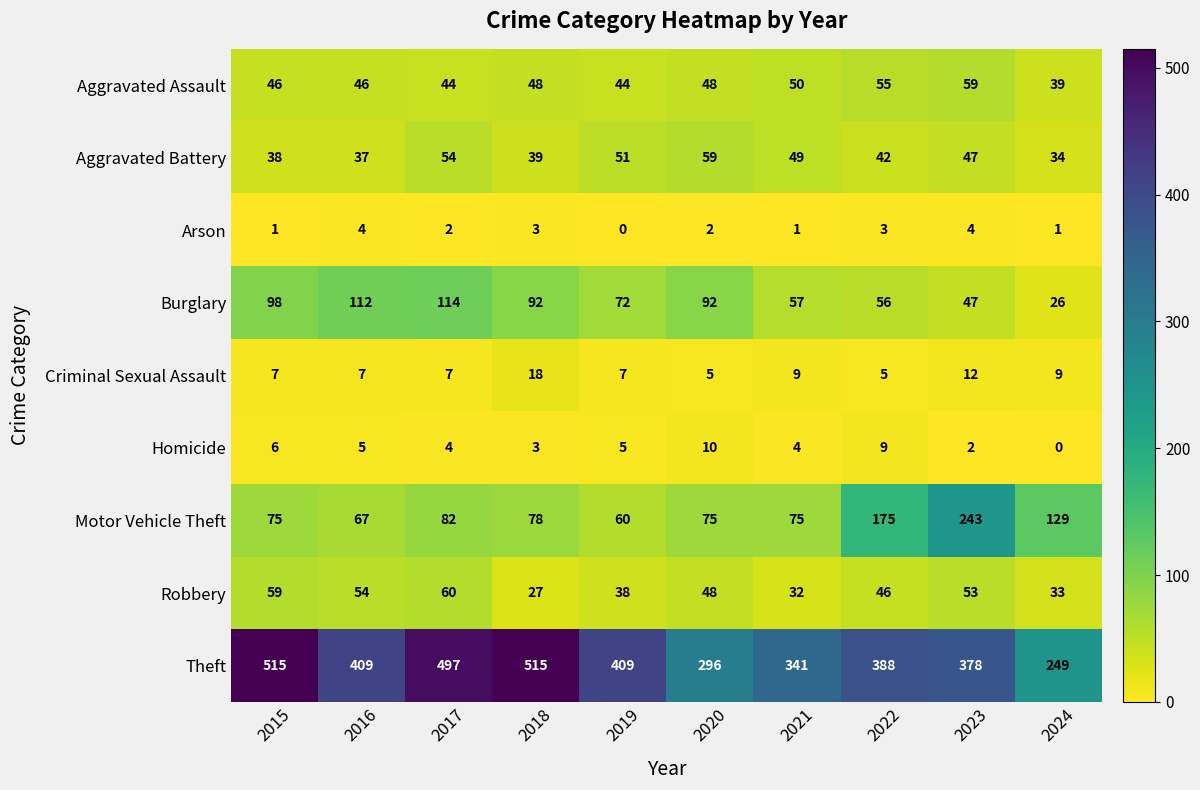

Which series has the largest range (max minus min)?

Theft